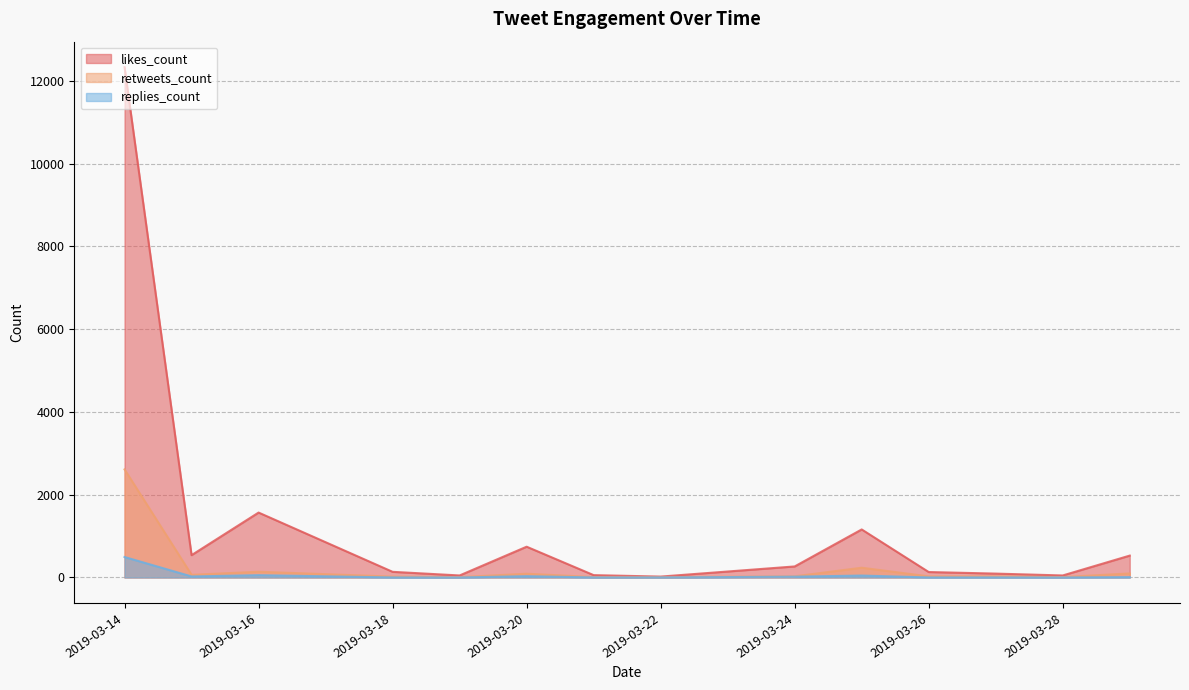

List the series in order of their peak value, lowest first.

replies_count, retweets_count, likes_count